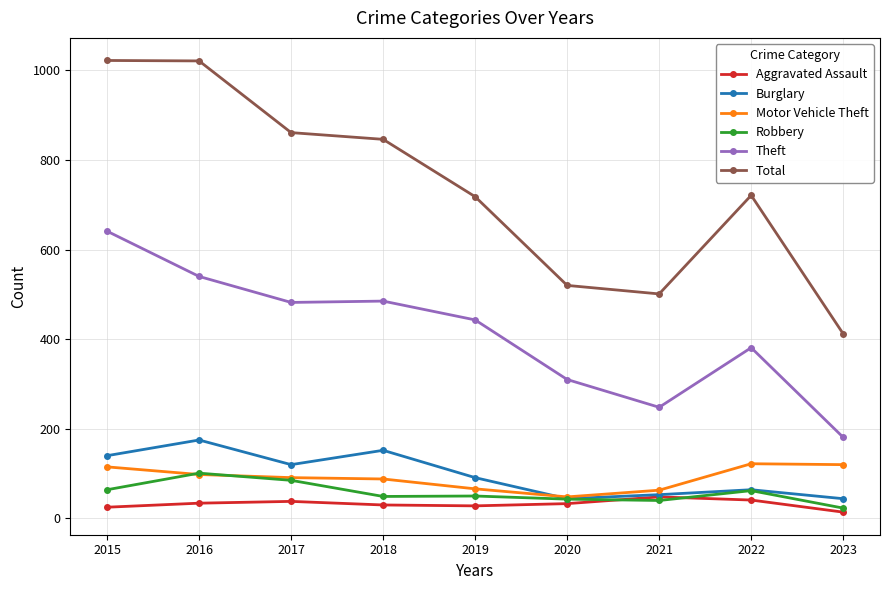

True or false: Total and Aggravated Assault cross at least once.

False